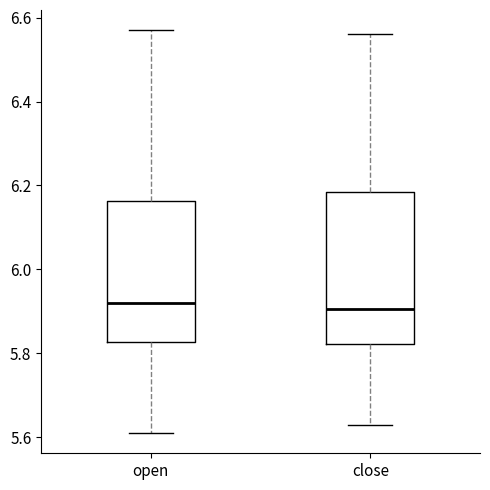

Where is the lower edge of the box for open on the y-axis? The values are not printed on the chart, so give them approximately, as read against the axis.

5.82